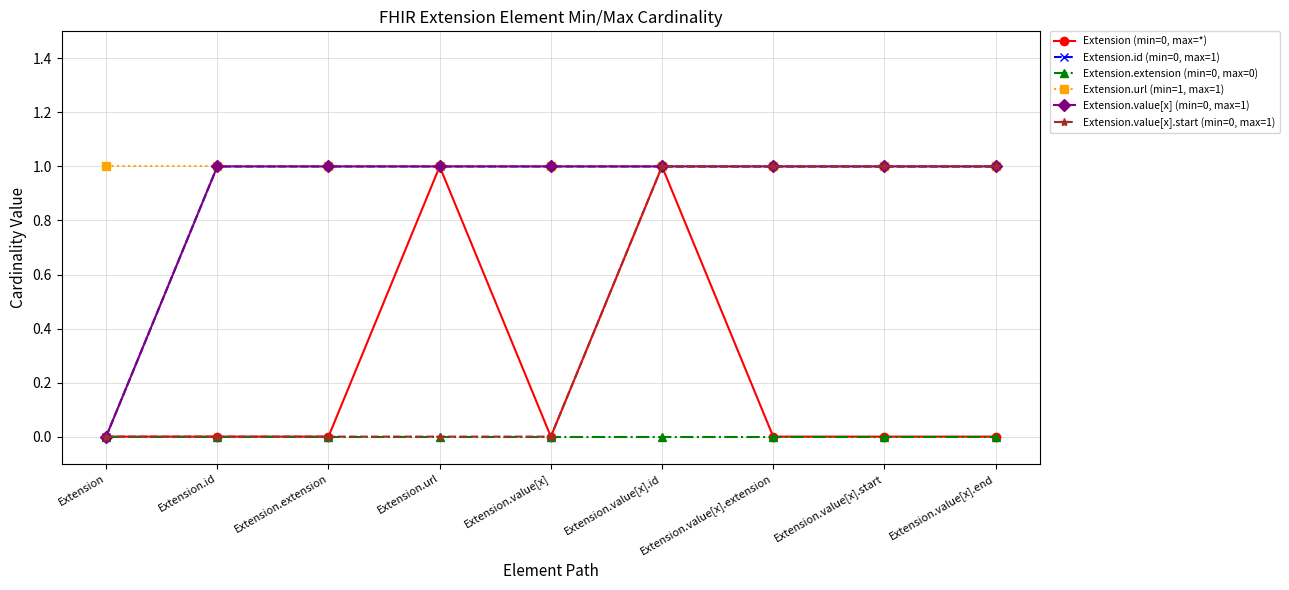

At Extension.value[x].end, list the series in order from smallest to largest.

Extension (min=0, max=*), Extension.extension (min=0, max=0), Extension.id (min=0, max=1), Extension.url (min=1, max=1), Extension.value[x] (min=0, max=1), Extension.value[x].start (min=0, max=1)